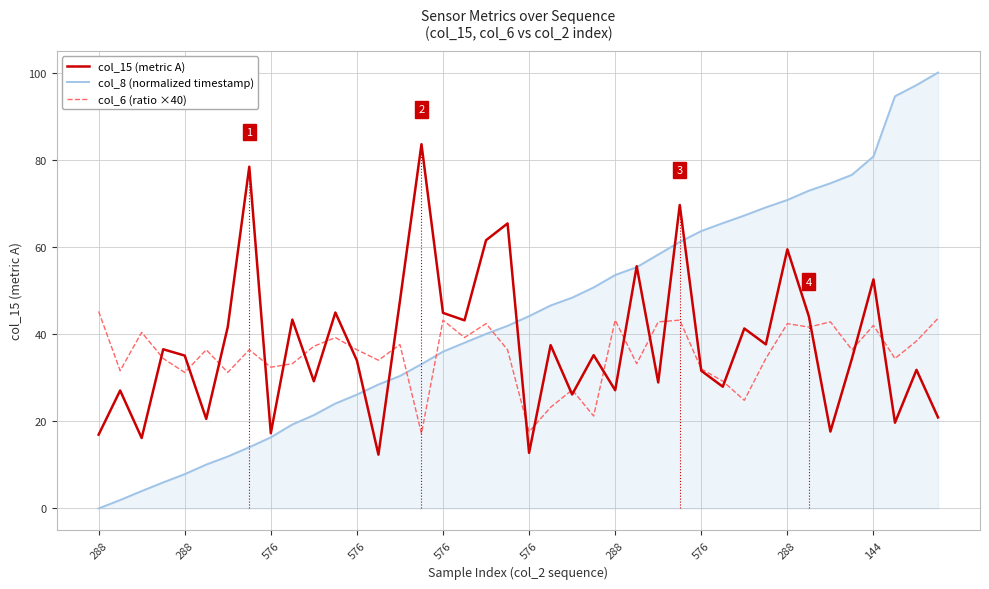

What are all the series names shown in the legend?

col_15 (metric A), col_8 (normalized timestamp), col_6 (ratio ×40)